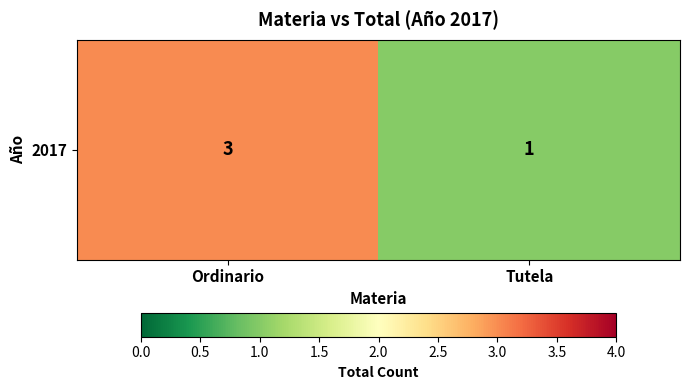

Reading left to right, transcribe all the data shown in this chart.

3	1